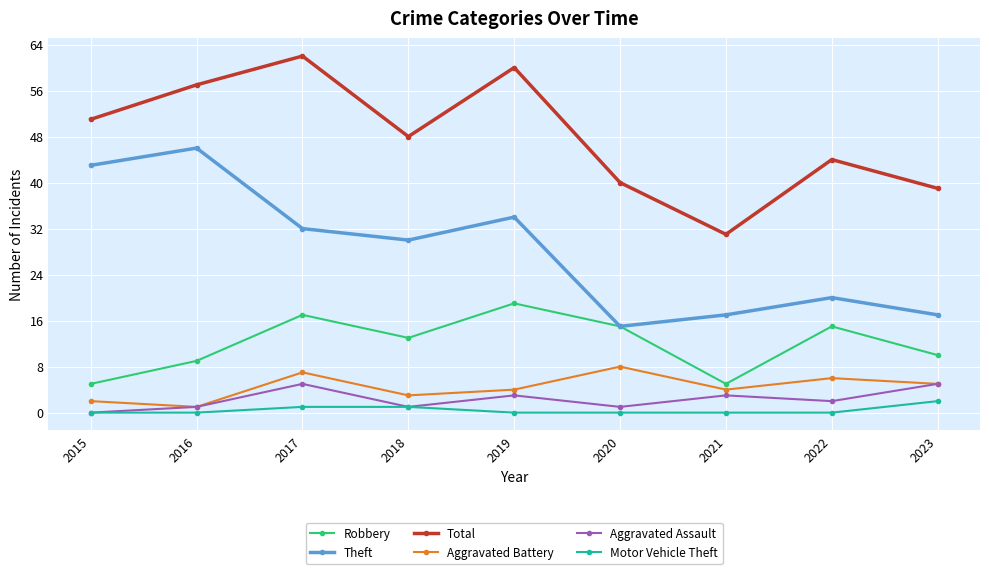

How many positive values does the Aggravated Assault series have?

8